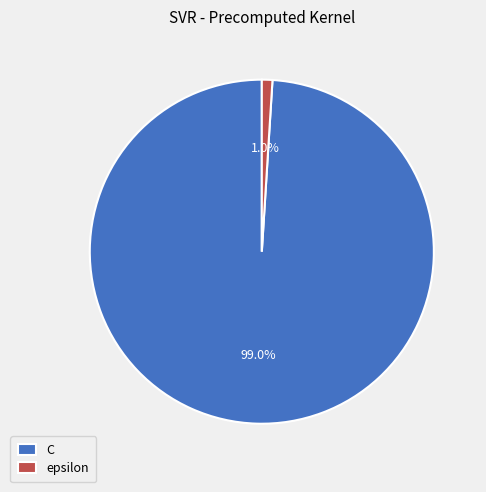

To the nearest percent, what percentage of the pie is C?

99%